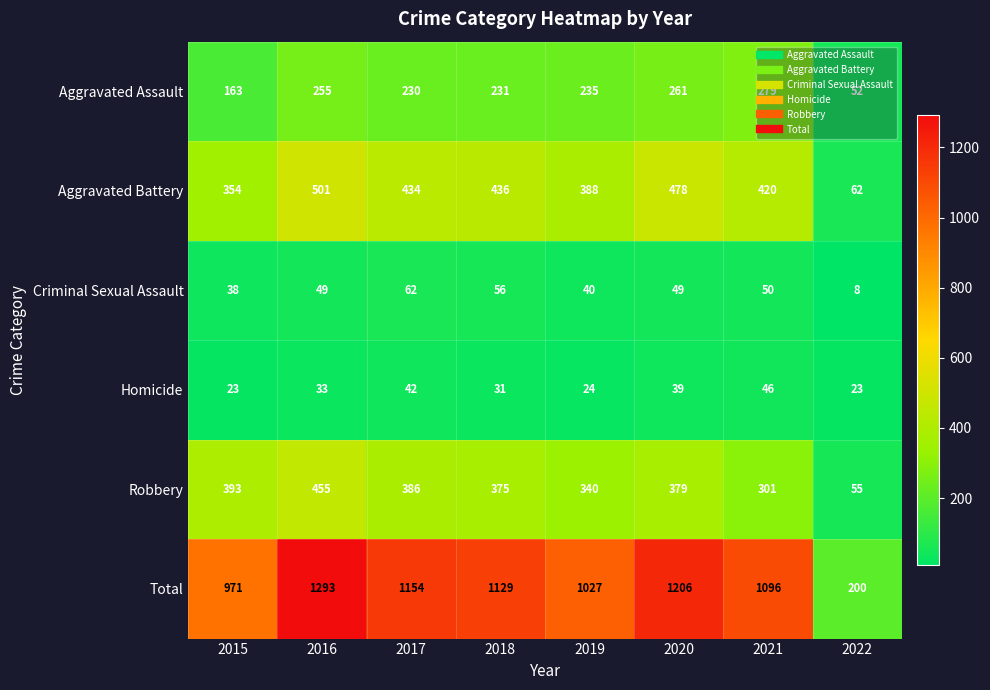

Rank the series by their maximum value, from highest to lowest.

Total, Aggravated Battery, Robbery, Aggravated Assault, Criminal Sexual Assault, Homicide